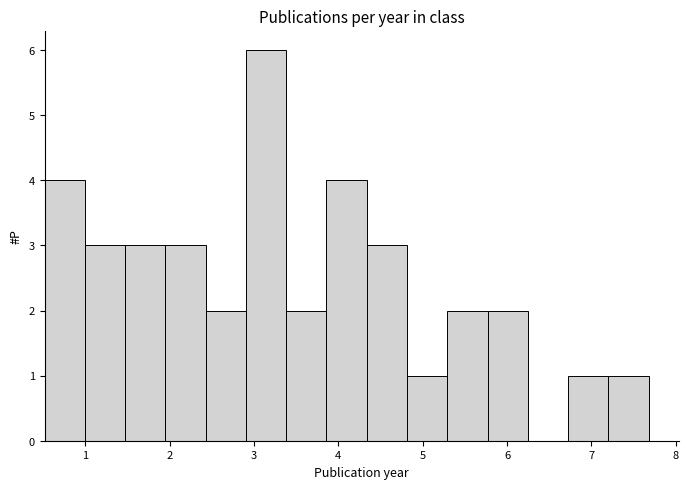

Over which range of the x-axis is the bar tallest?

2.9 to 3.4